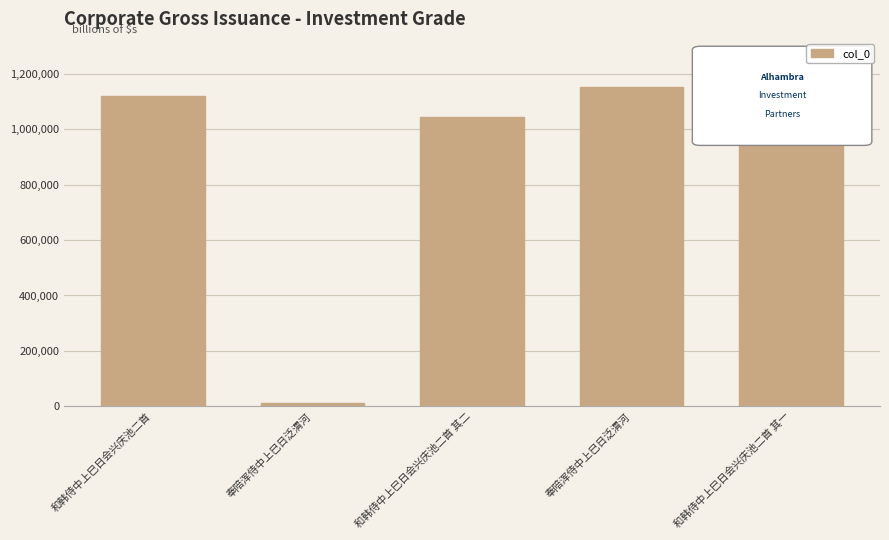

What is the greatest value displayed?

1153831